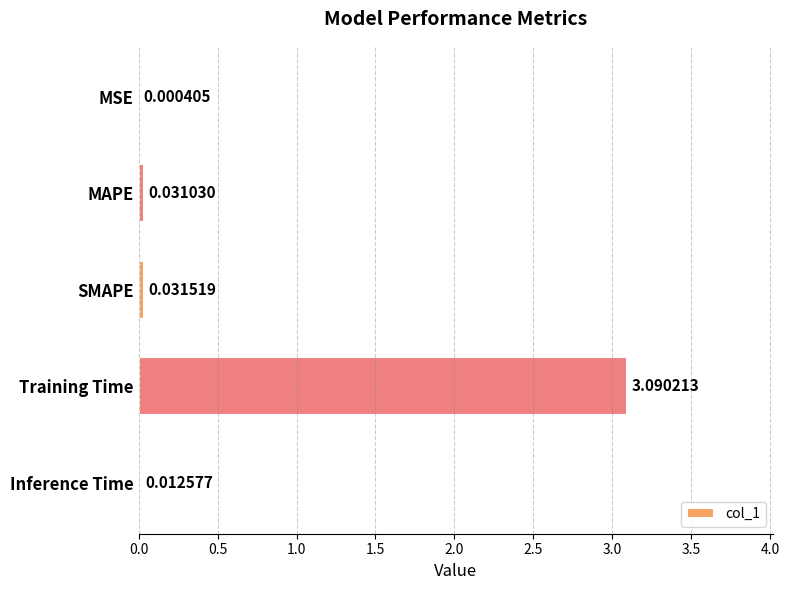

What is the average value?

0.6